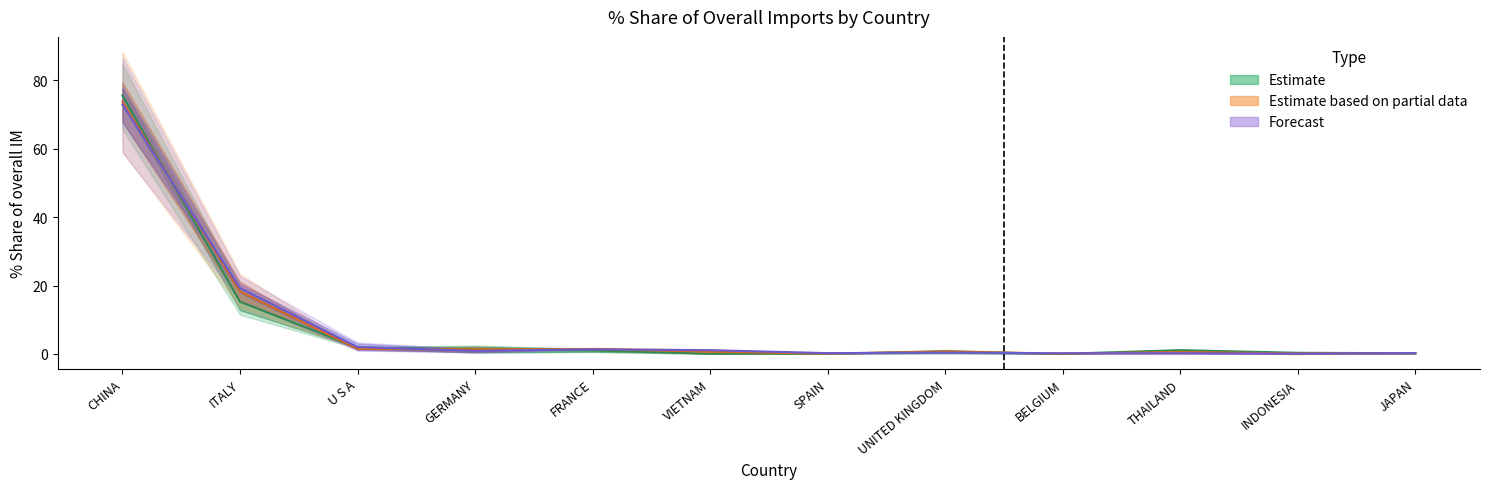

At how many categories does at least one series exceed 48?

1